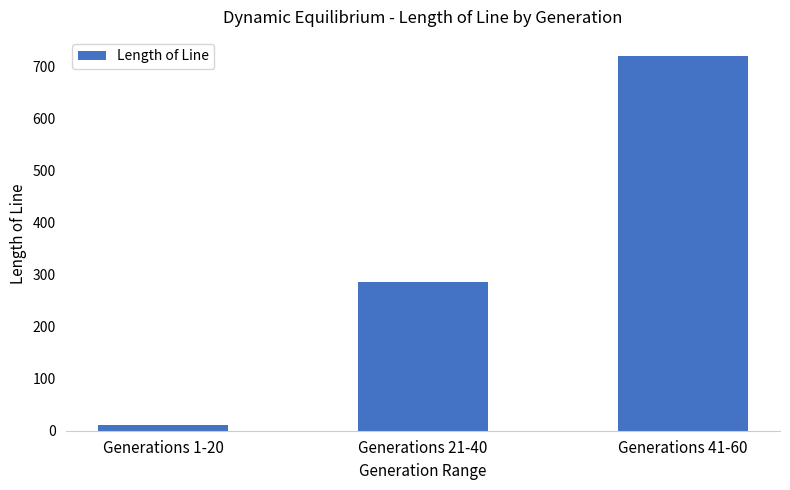

What is the sum of all values?

1017